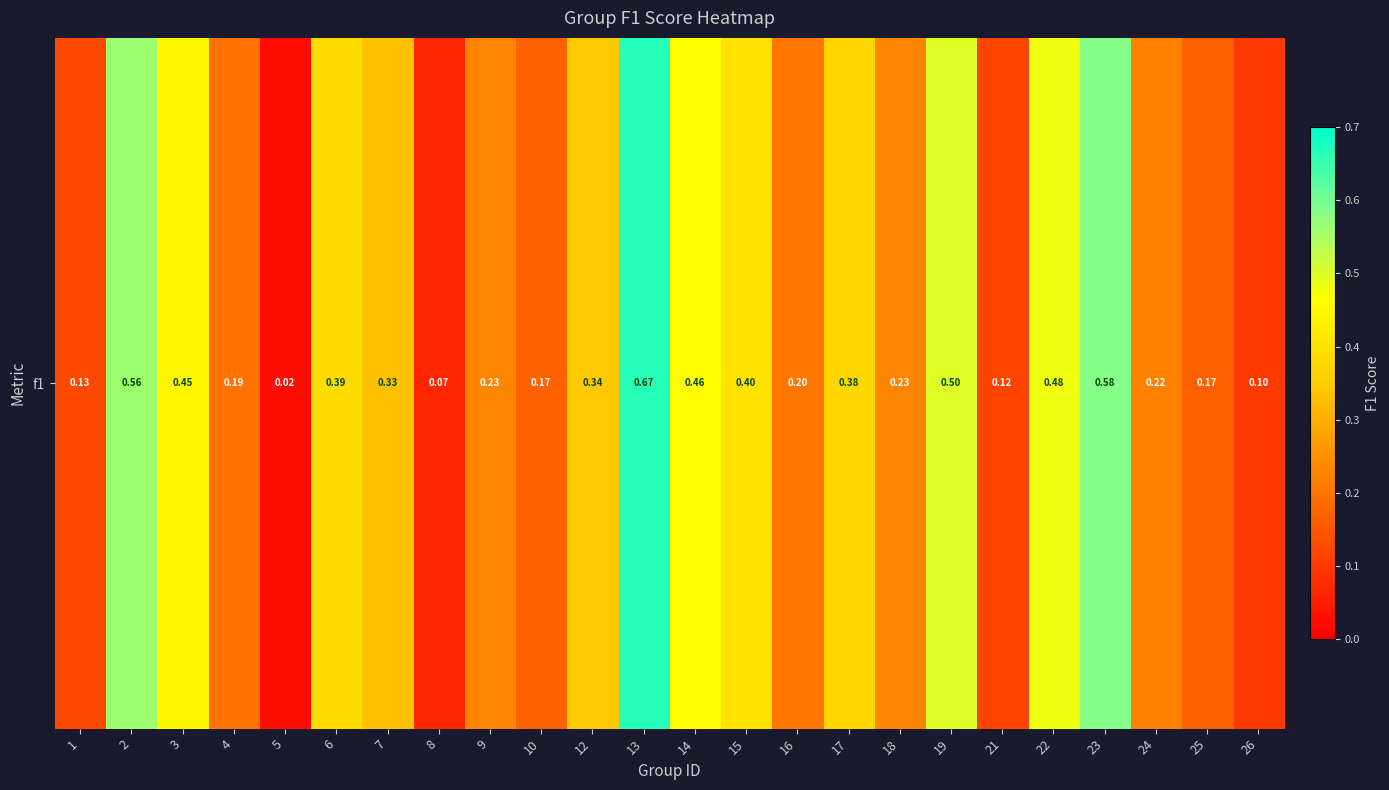

What is the sum of the values at 14 and 15?

0.9